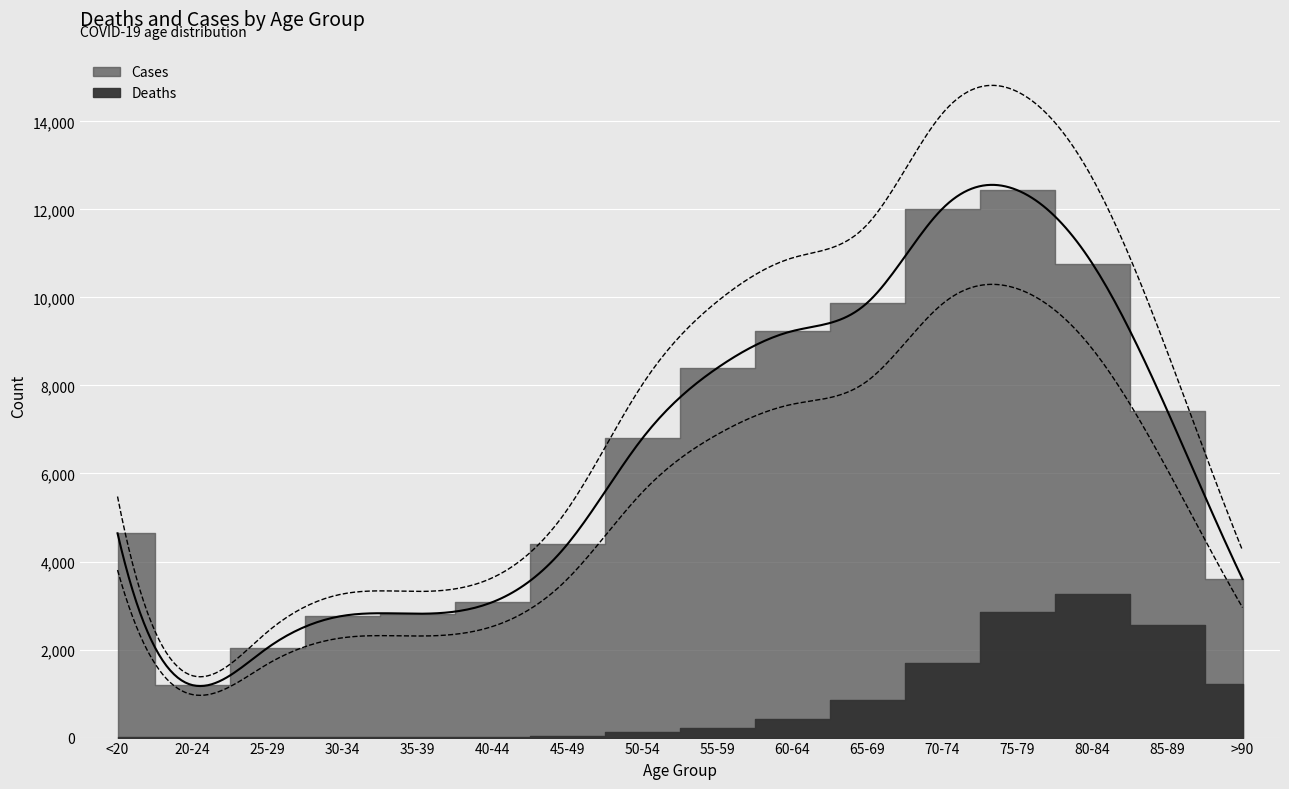

Is this an area chart (filled region under the line)?

No